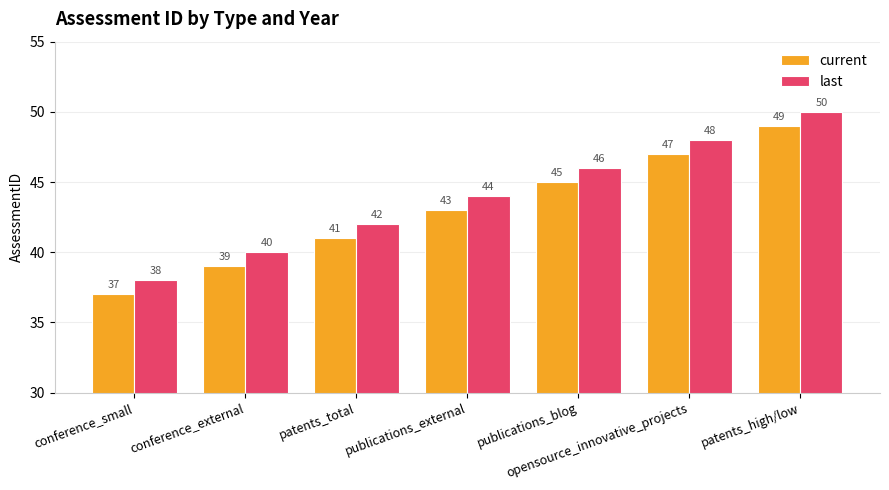

At publications_blog, list the series in order from largest to smallest.

last, current